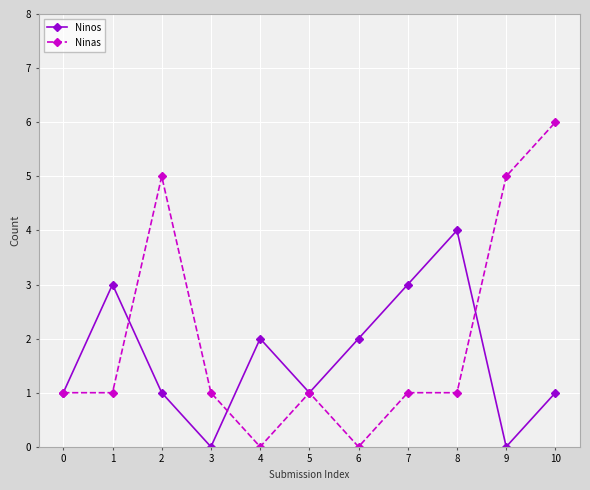

Rank the series at 9 from highest to lowest value.

Ninas, Ninos